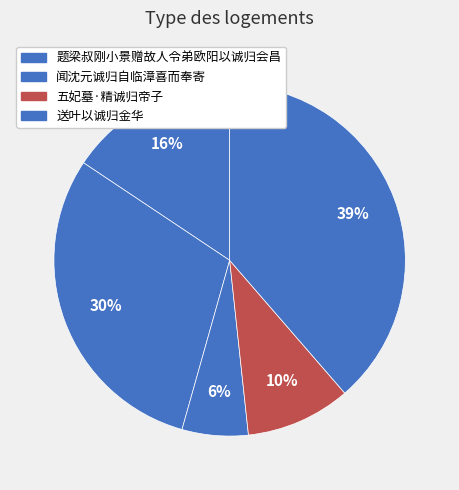

Rank the categories by value from highest to lowest.

送叶以诚归金华, 闻沈元诚归自临漳喜而奉寄, 题梁叔刚小景赠故人令弟欧阳以诚归会昌, 五妃墓·精诚归帝子, 闻沈元诚归自临漳喜而奉寄